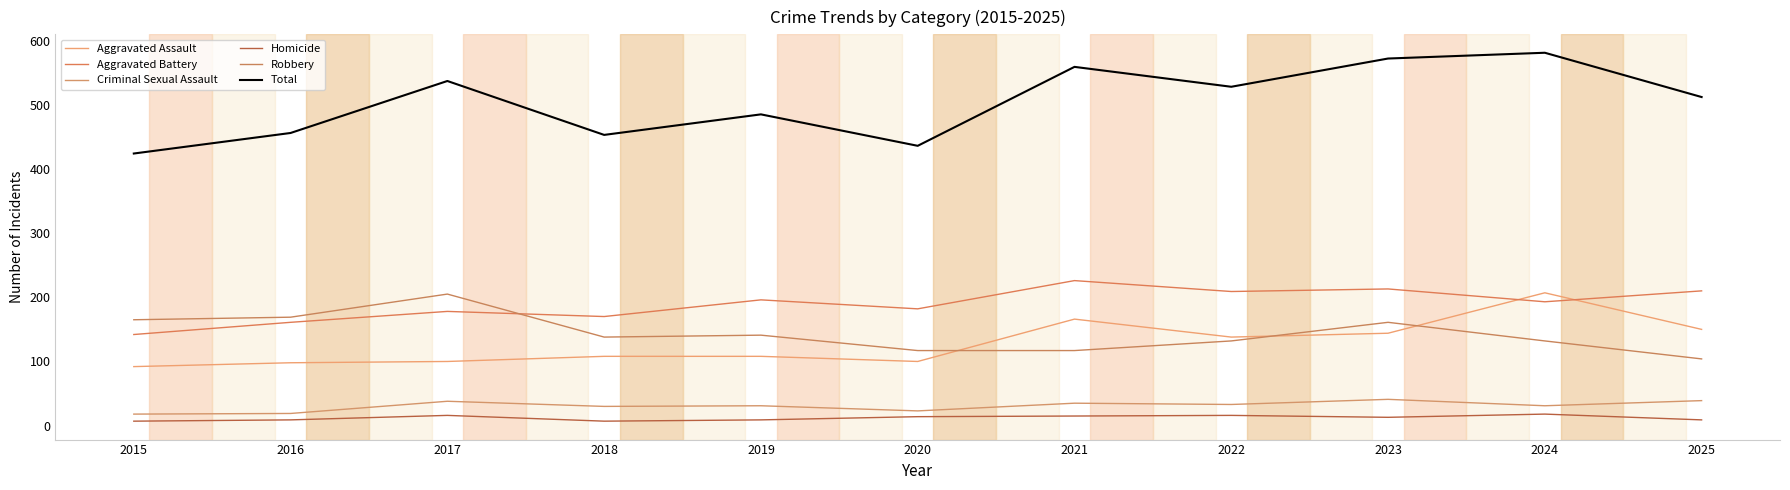

In Total, how many points are higher than both neighbors (excluding endpoints)?

4